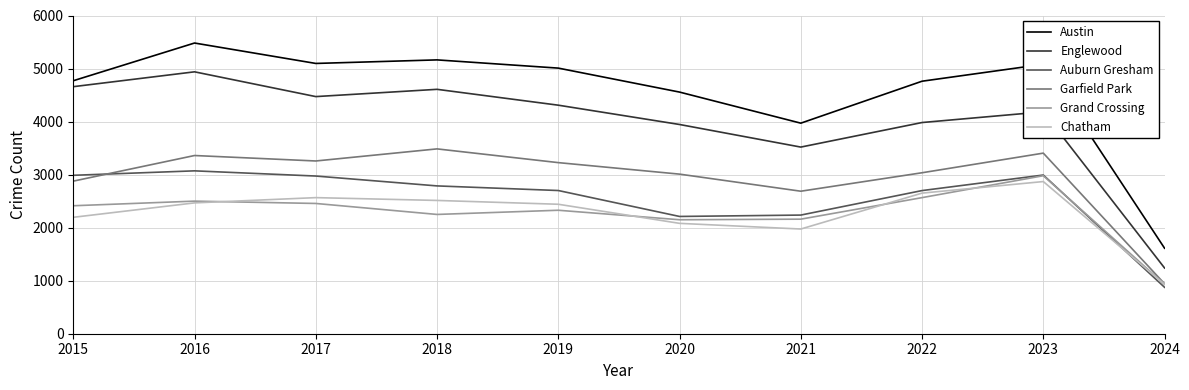

The value of Grand Crossing at 2019 is 2328. True or false?

True